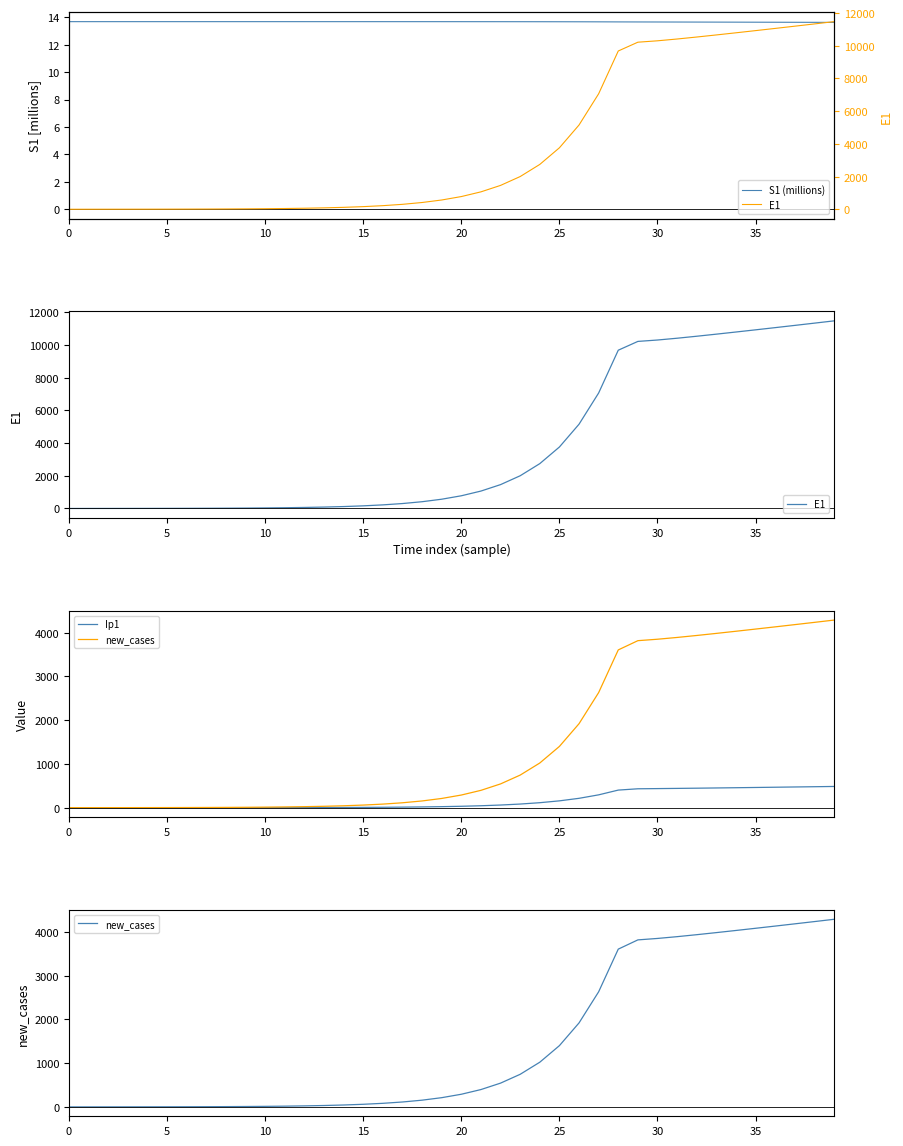

Is this an area chart (filled region under the line)?

No